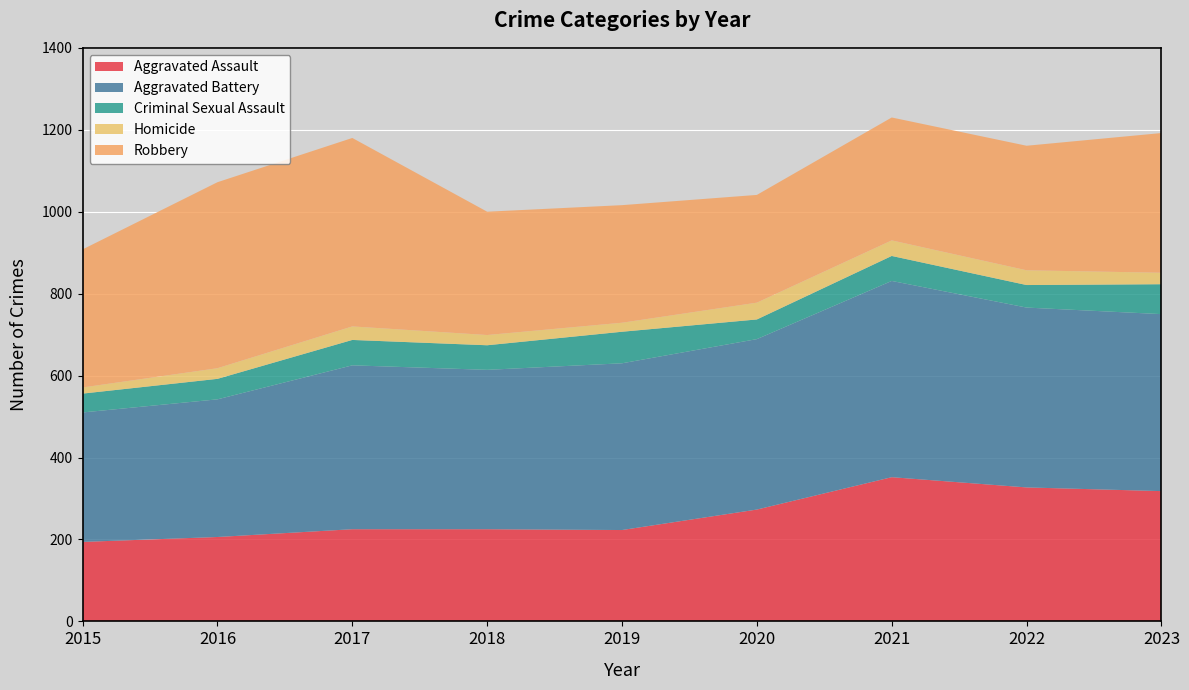

Reading right to left, transcribe all the data shown in this chart.

Aggravated Assault: 2023=318	2022=327	2021=352	2020=273	2019=223	2018=225	2017=225	2016=206	2015=194
Aggravated Battery: 2023=432	2022=439	2021=479	2020=416	2019=407	2018=389	2017=400	2016=336	2015=316
Criminal Sexual Assault: 2023=73	2022=55	2021=61	2020=48	2019=77	2018=60	2017=62	2016=50	2015=46
Homicide: 2023=28	2022=36	2021=38	2020=41	2019=22	2018=25	2017=33	2016=26	2015=15
Robbery: 2023=341	2022=304	2021=300	2020=263	2019=287	2018=301	2017=460	2016=454	2015=337